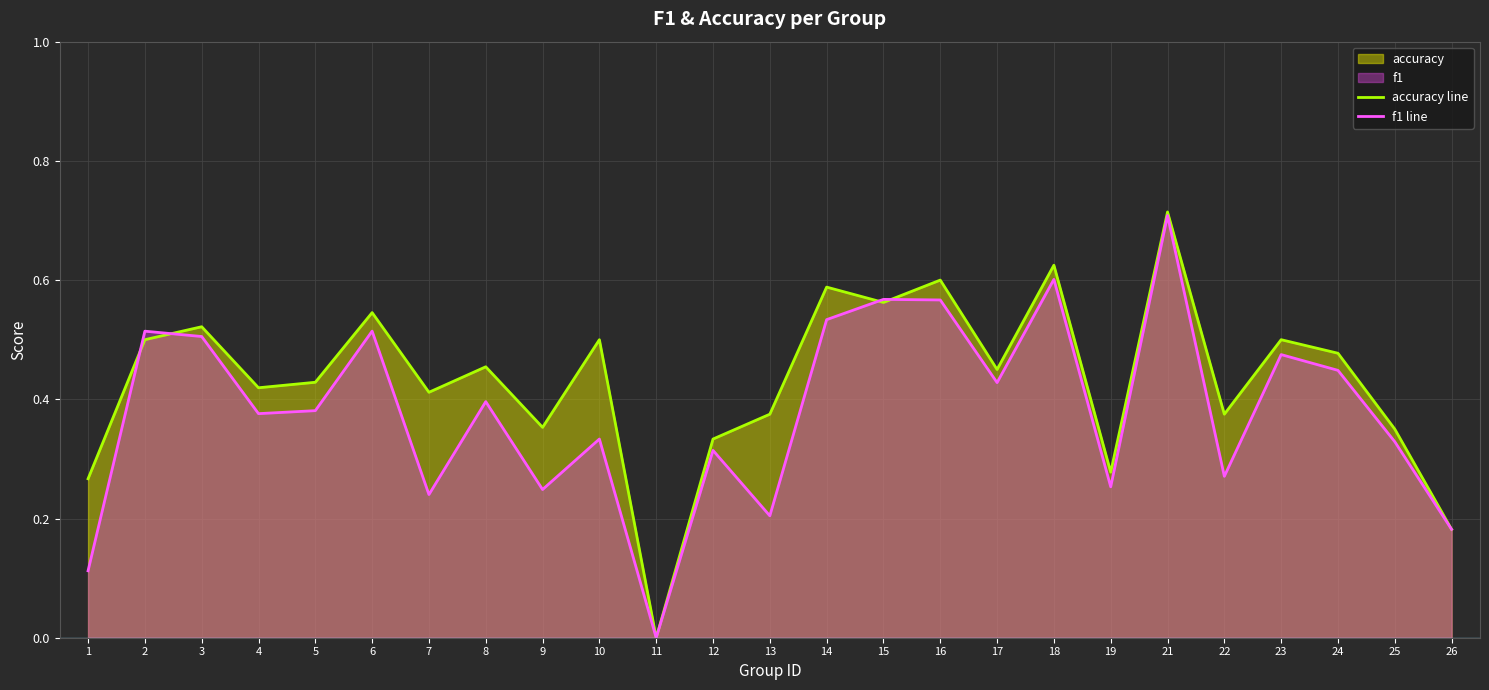

What is the sum of the f1 line values at 10 and 22?

0.6